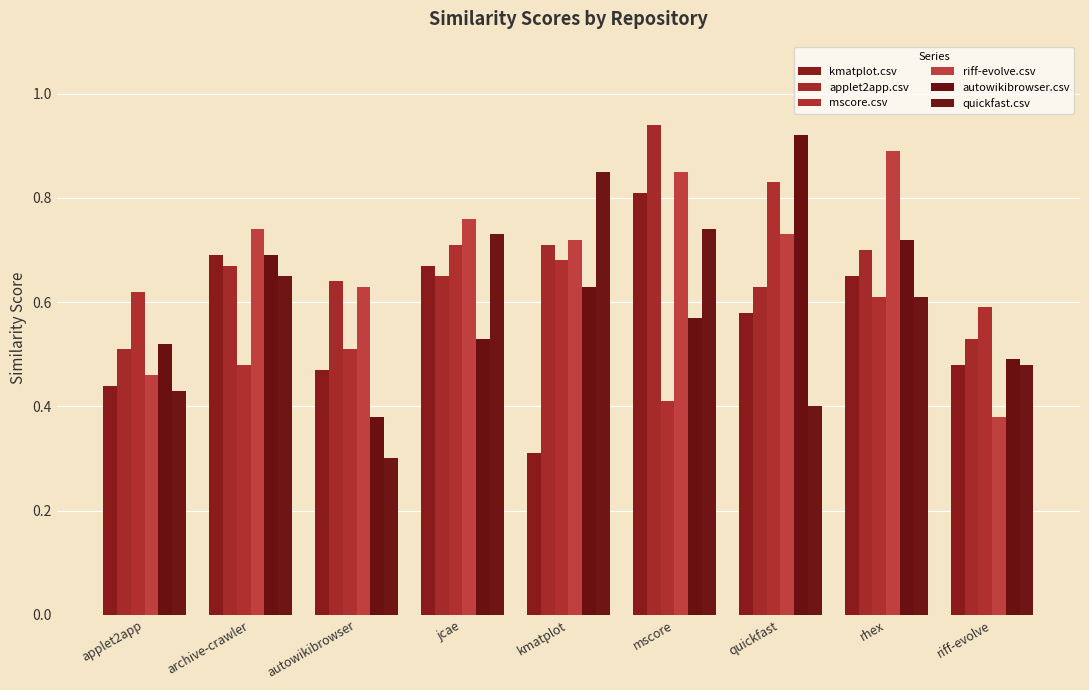

Is the value of quickfast.csv at jcae greater than the value of applet2app.csv at jcae?

Yes